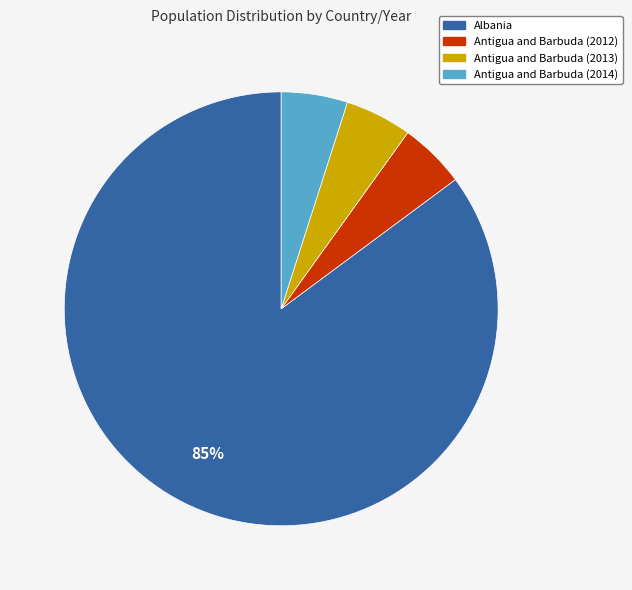

To the nearest percent, what is the difference between the largest and smallest slice percentages?

80%